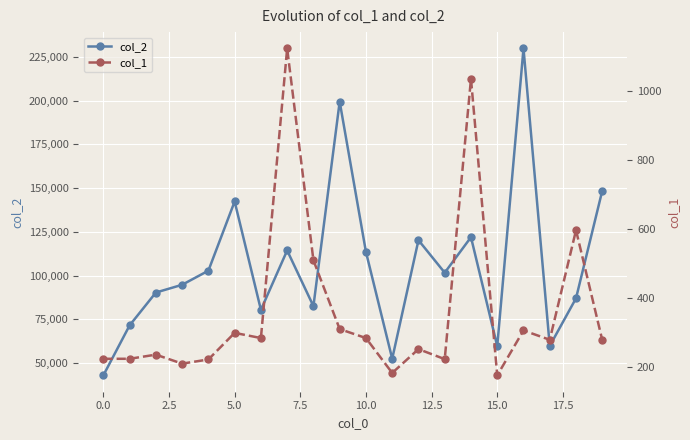

What are all the series names shown in the legend?

col_2, col_1